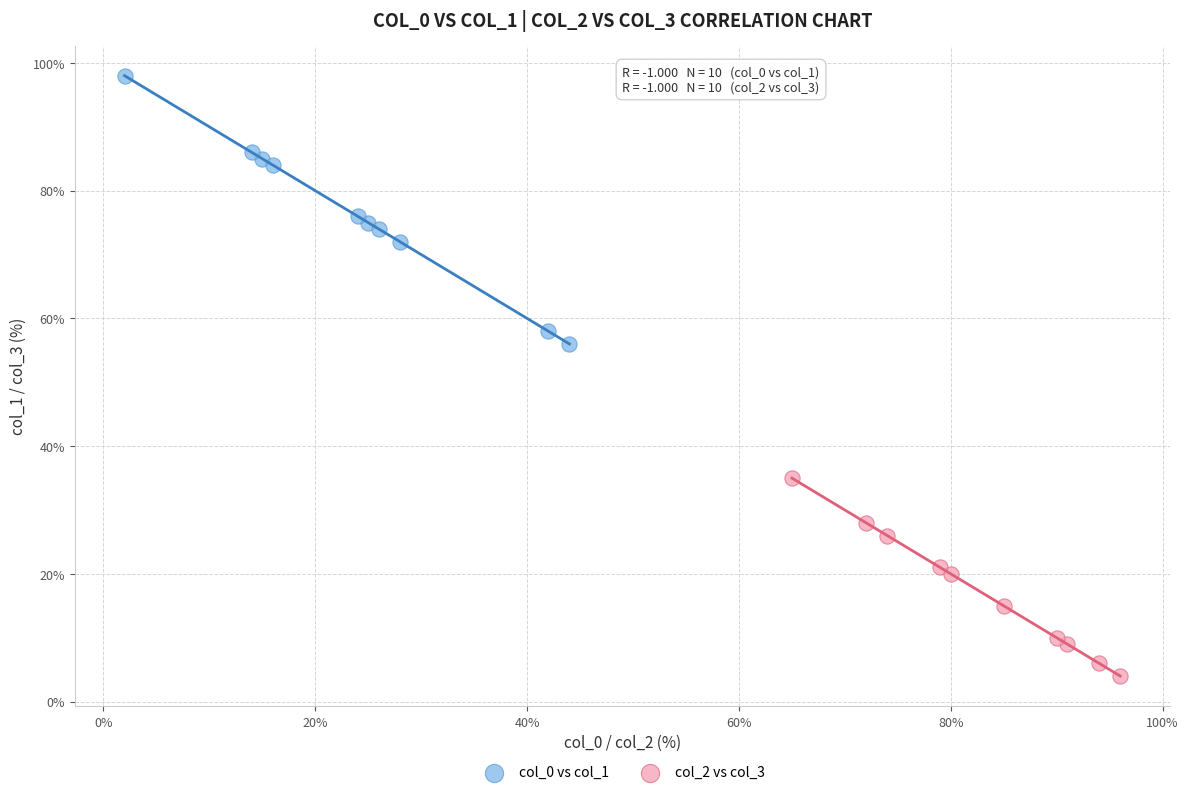

Which series reaches the minimum Y coordinate?

col_2 vs col_3